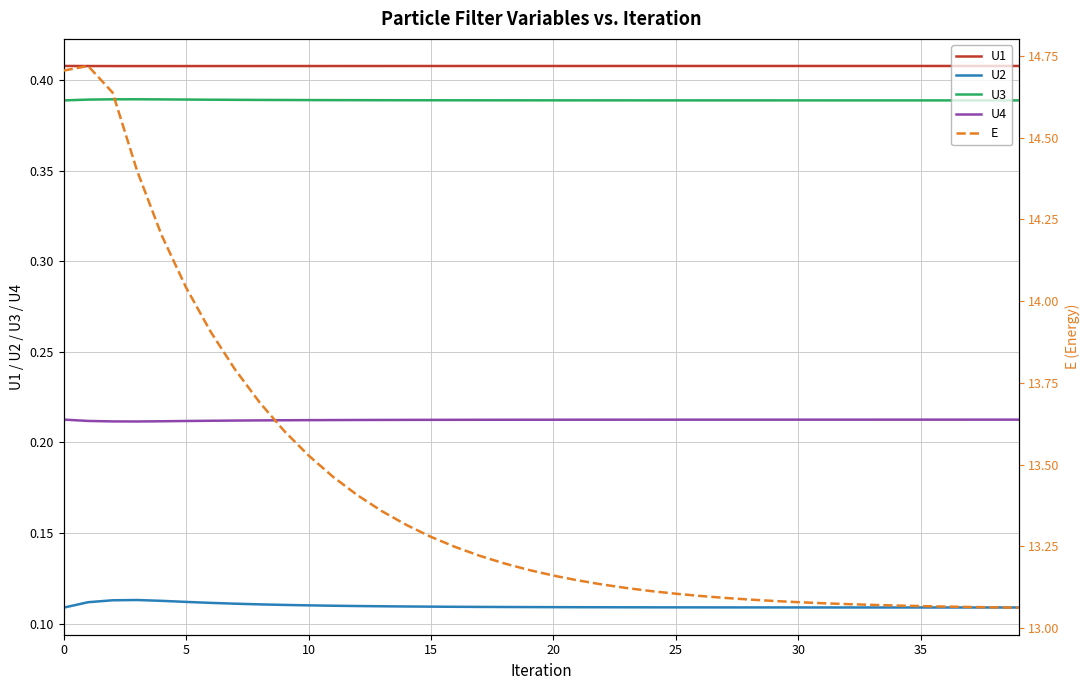

Which series has the widest spread of values?

E